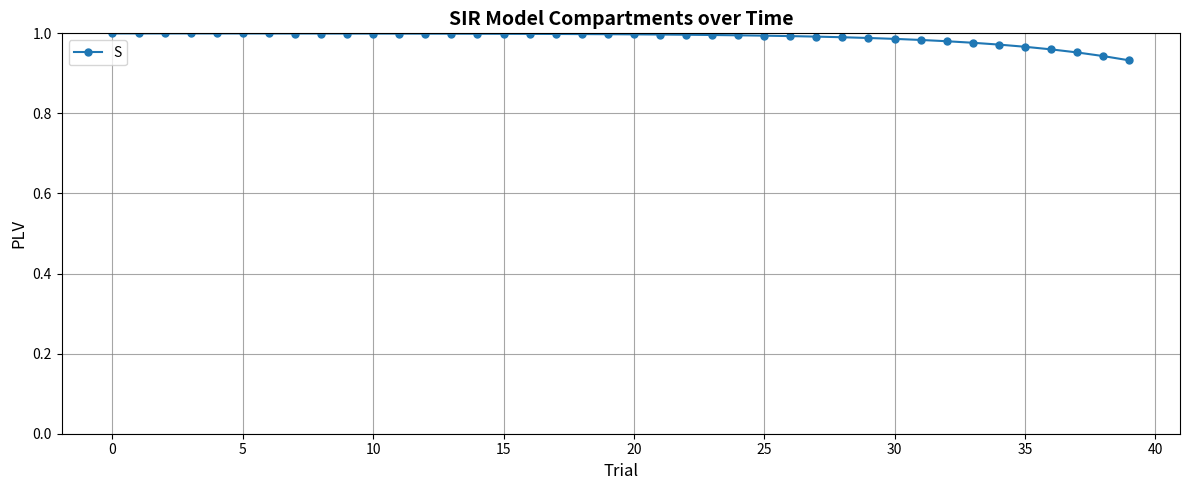

What is the sum of all values?

39.6